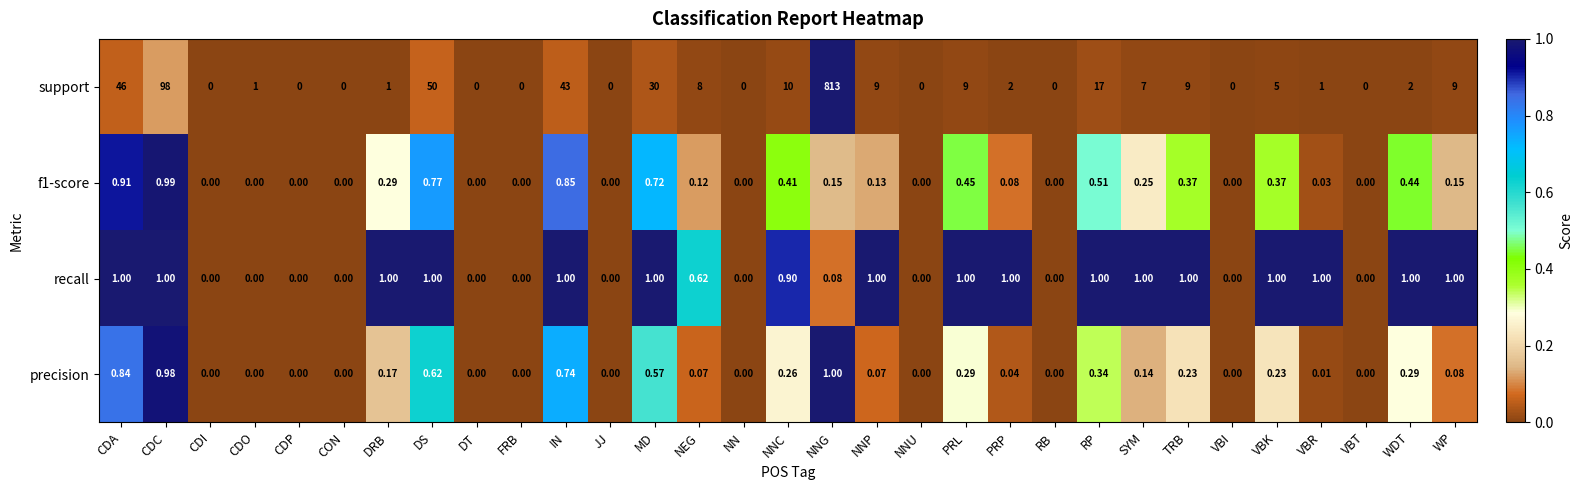

How many values in the f1-score series exceed 0?

19